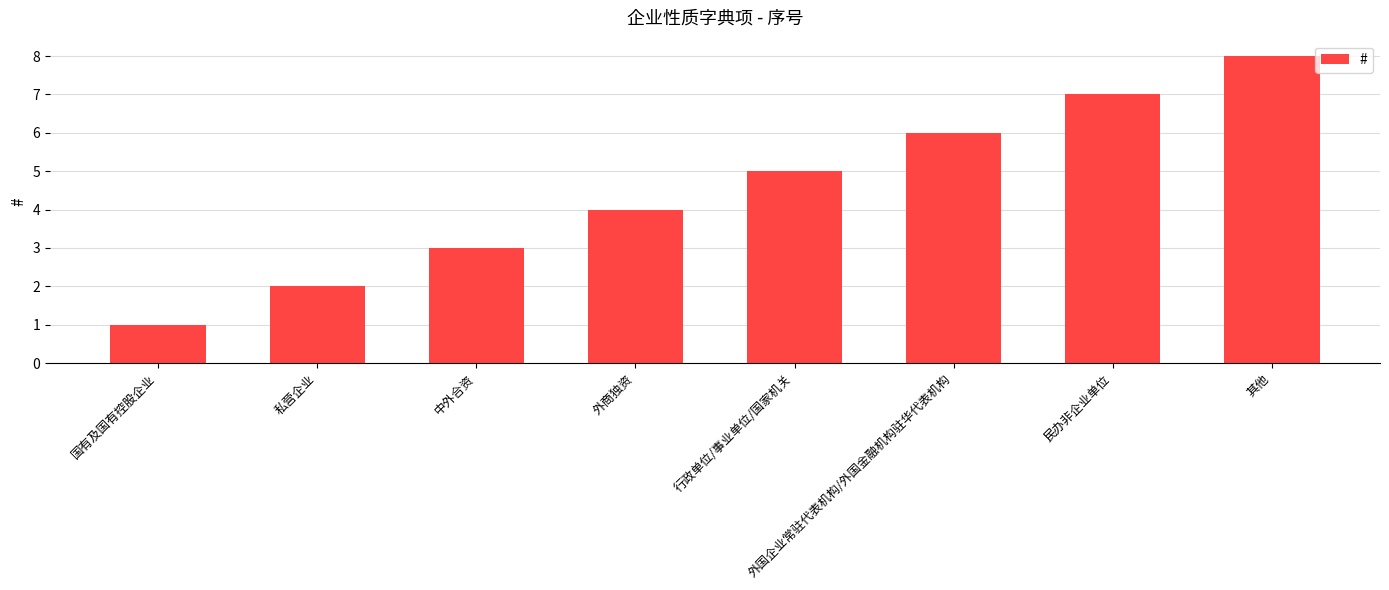

List the labels in order of value, smallest first.

国有及国有控股企业, 私营企业, 中外合资, 外商独资, 行政单位/事业单位/国家机关, 外国企业常驻代表机构/外国金融机构驻华代表机构, 民办非企业单位, 其他